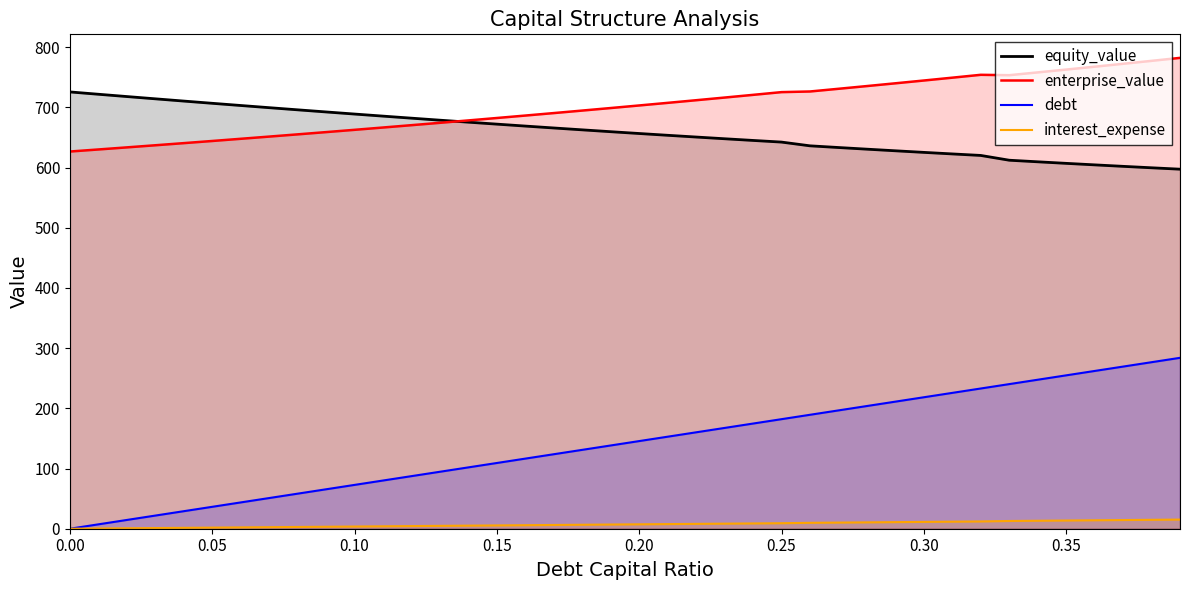

What are all the series names shown in the legend?

equity_value, enterprise_value, debt, interest_expense